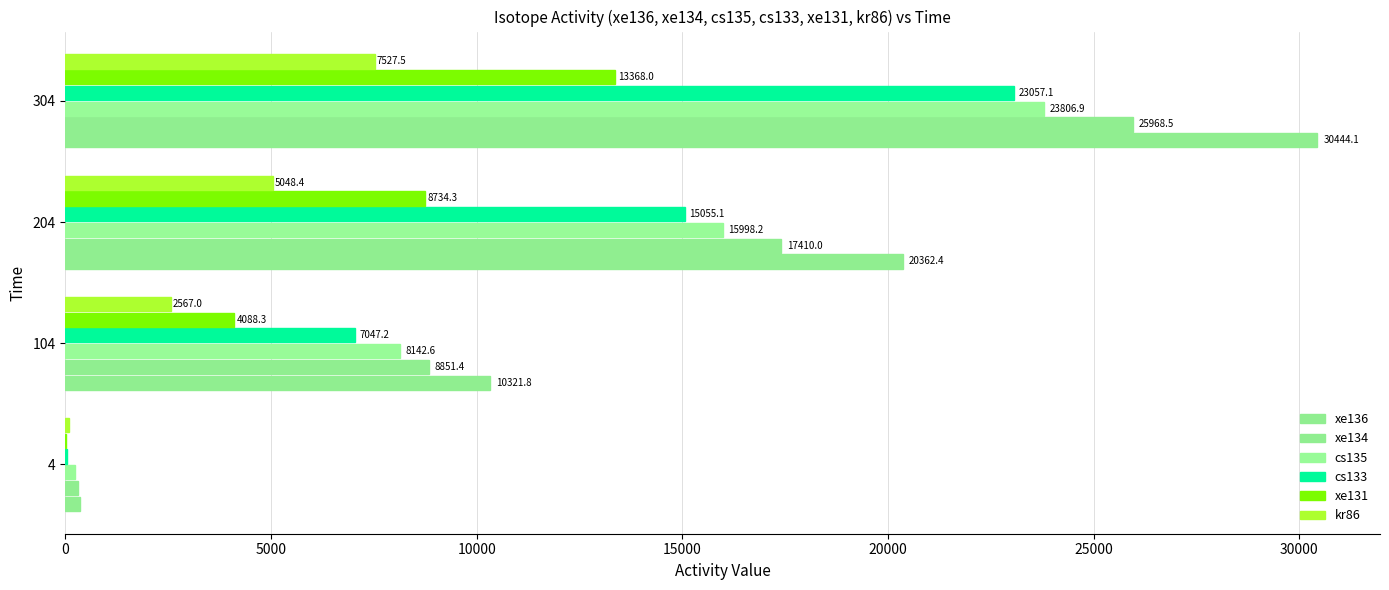

How many data points does each series have?

4